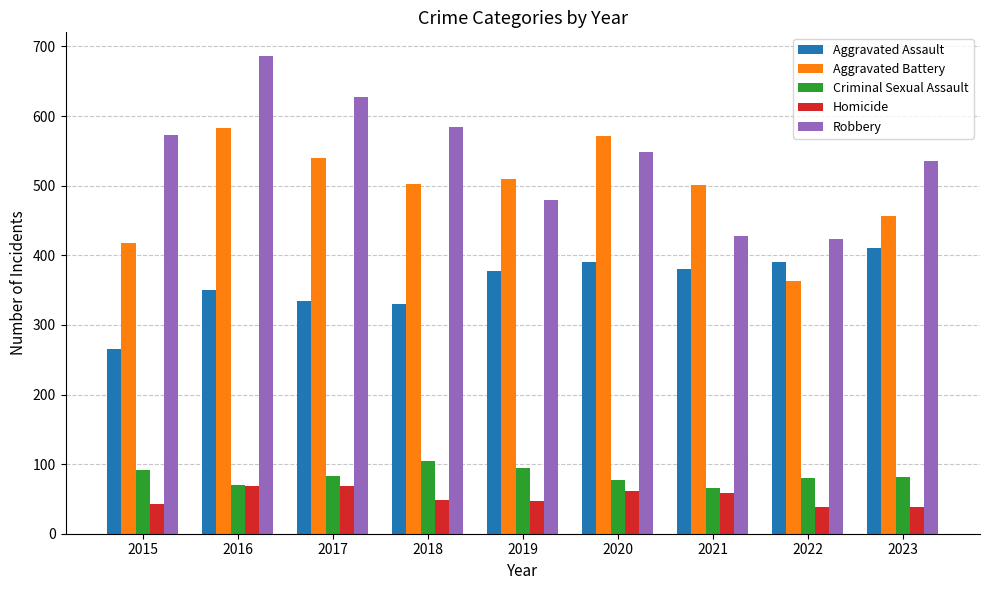

Rank the series by their maximum value, from lowest to highest.

Homicide, Criminal Sexual Assault, Aggravated Assault, Aggravated Battery, Robbery